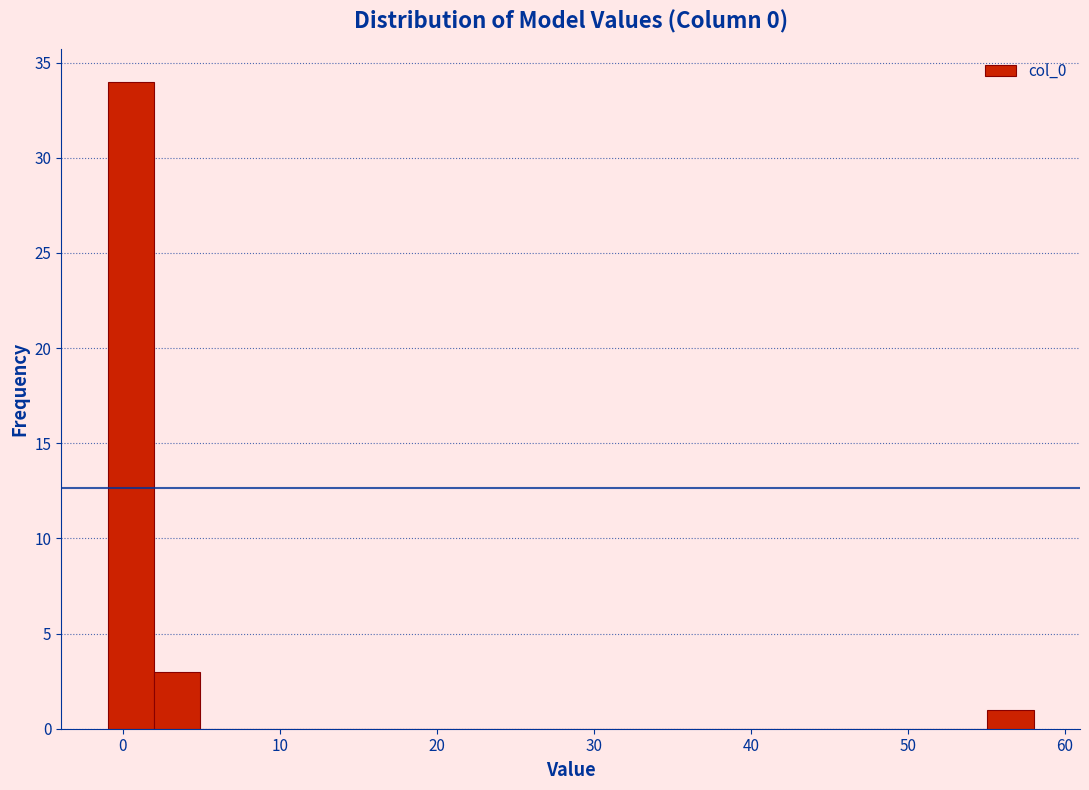

Around what value on the x-axis is the tallest bar? Give the approximate position of its centre, as read against the axis.

1